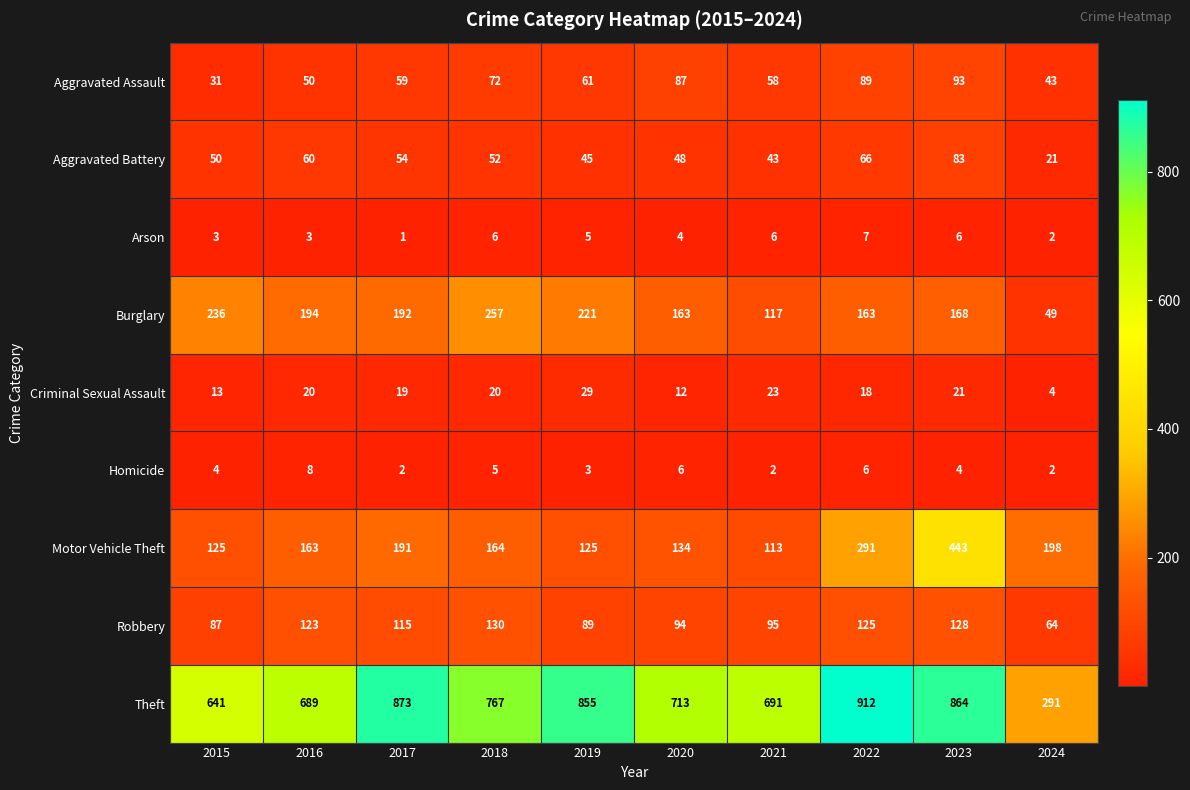

How many categories are shown in the chart?

10